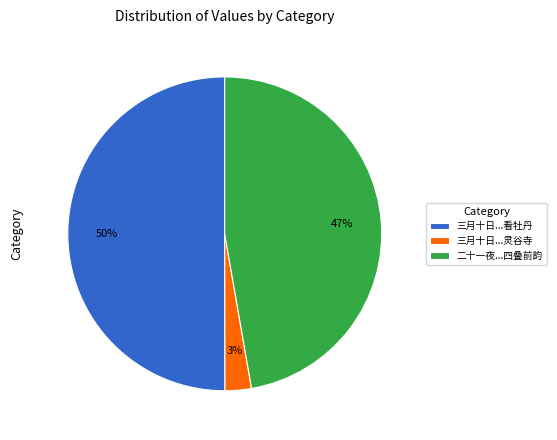

What percentage is the 三月十日...灵谷寺 slice, to the nearest percent?

3%